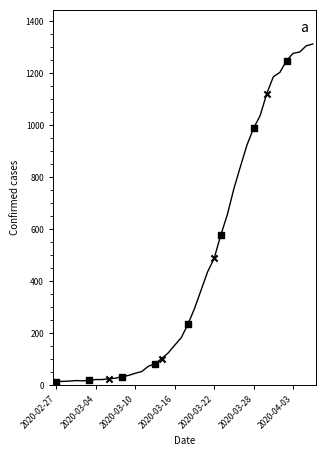

What is the difference between the maximum and minimum values?

1299